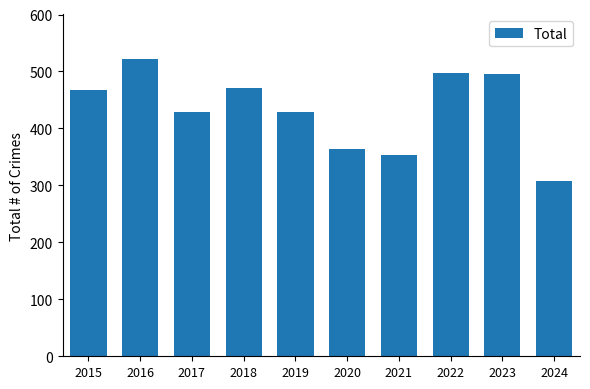

Which label corresponds to the smallest value in the chart?

2024